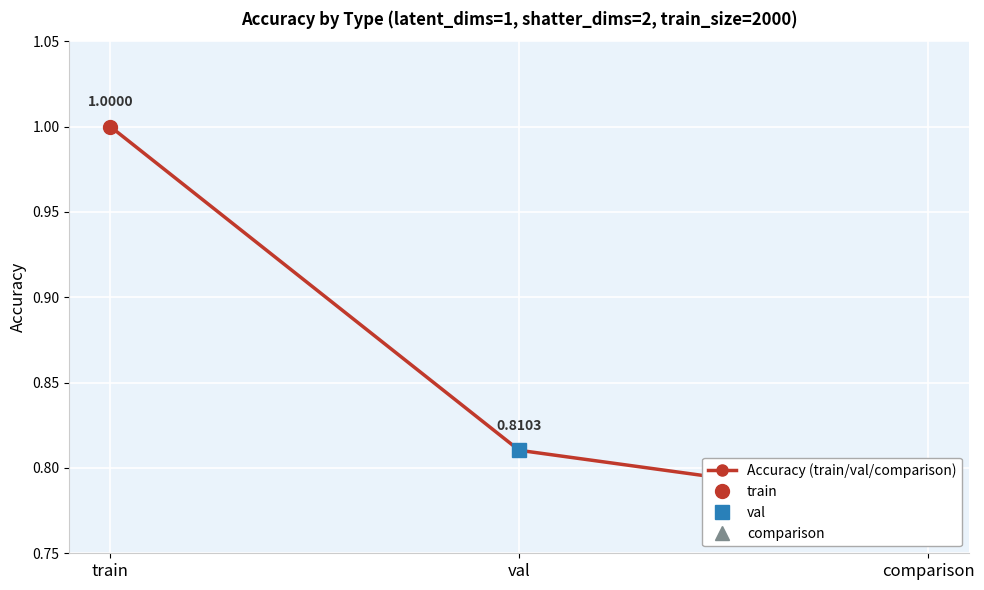

What is the difference between the values at val and train?

0.2